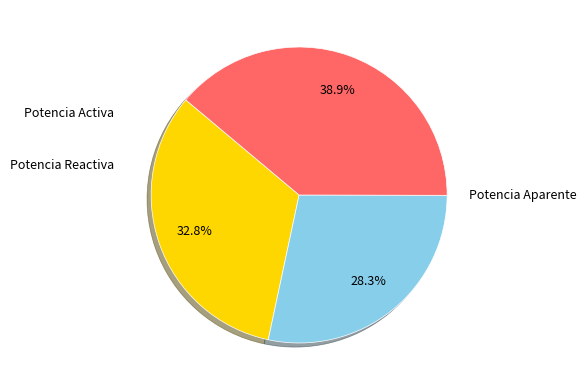

Does any single category account for the majority?

No